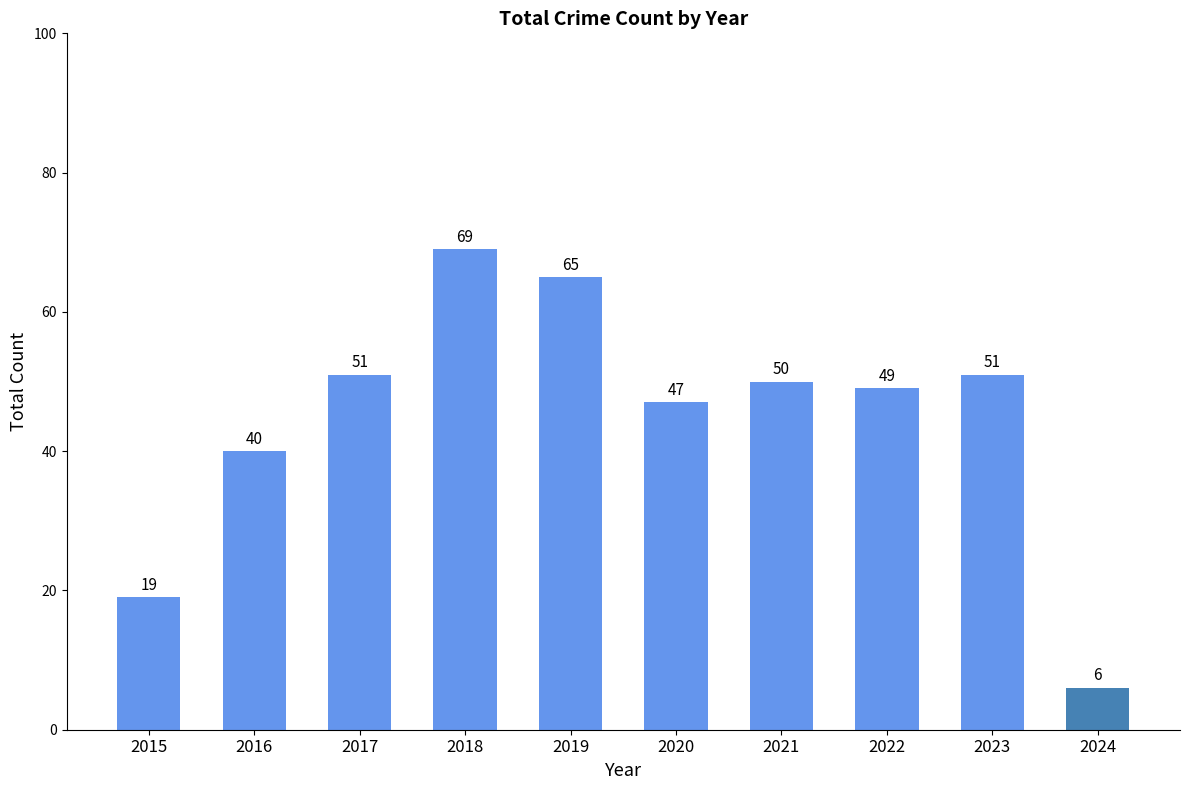

What is the average value?

45